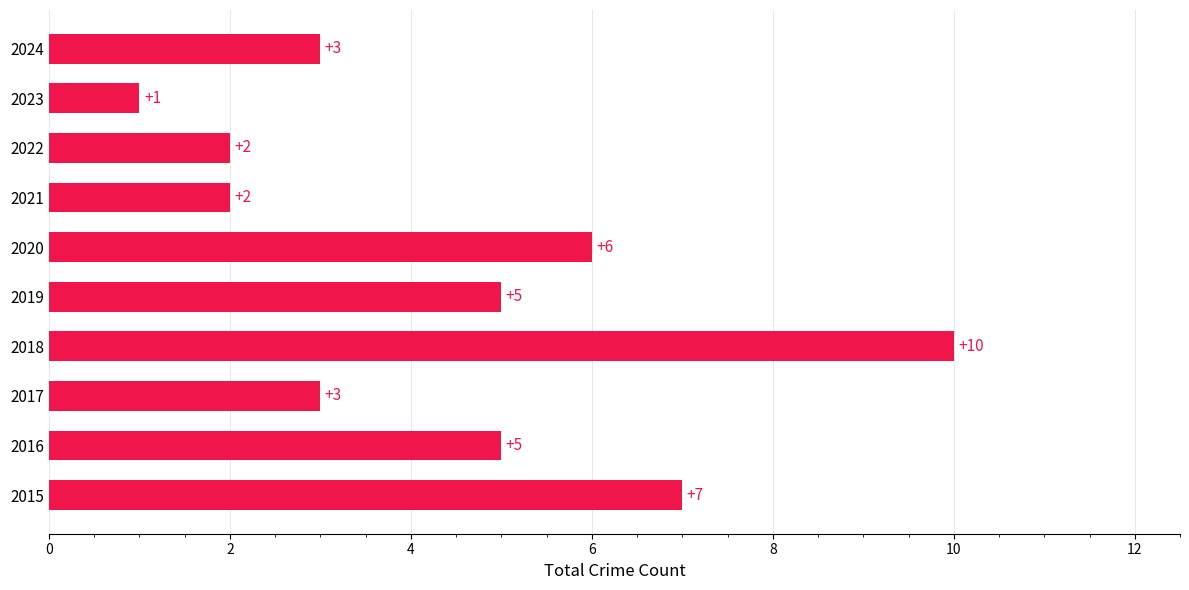

Count the values in the range 2 to 6.

7